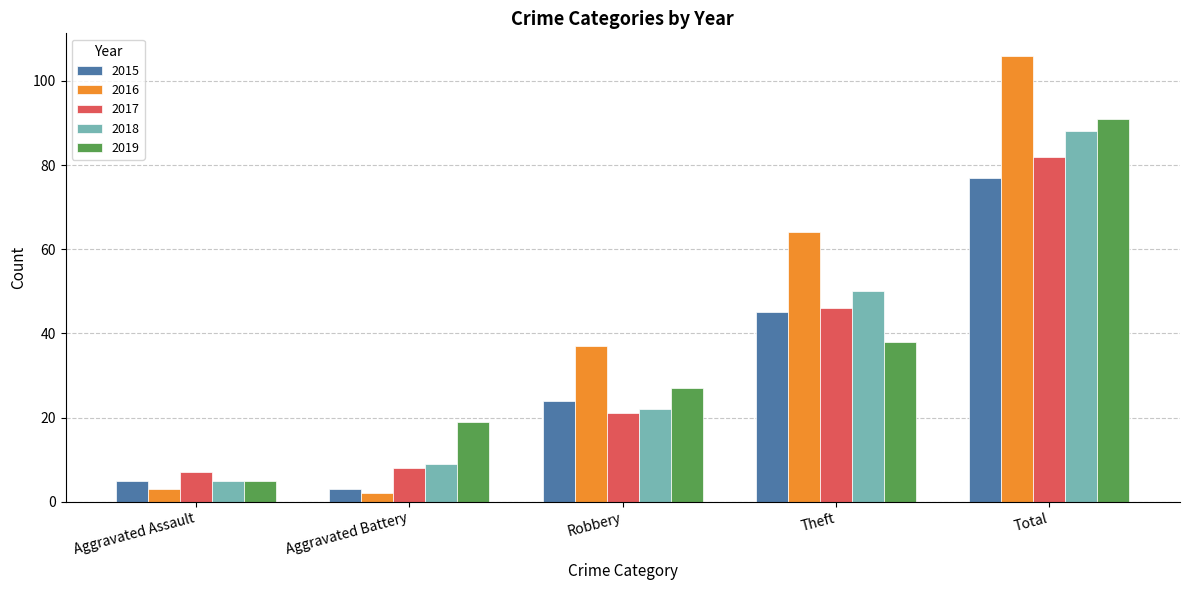

At which label does 2018 reach its minimum?

Aggravated Assault